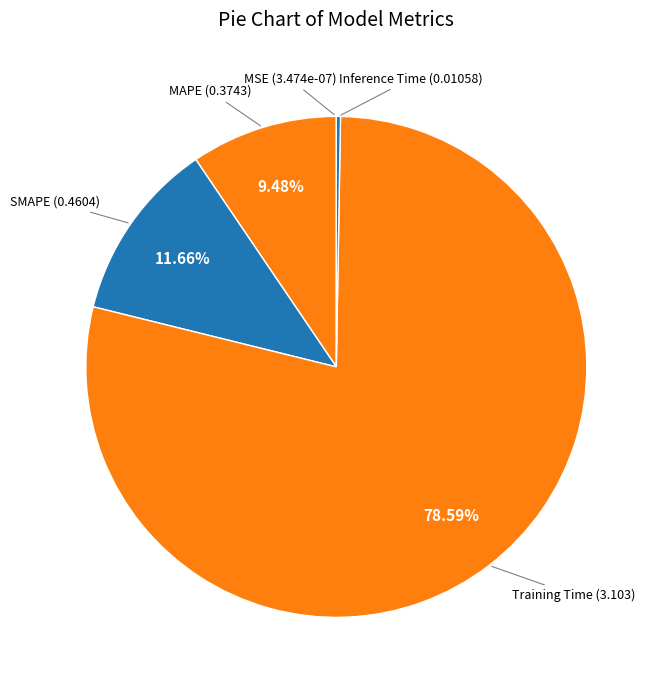

Is Training Time the majority of the pie?

Yes